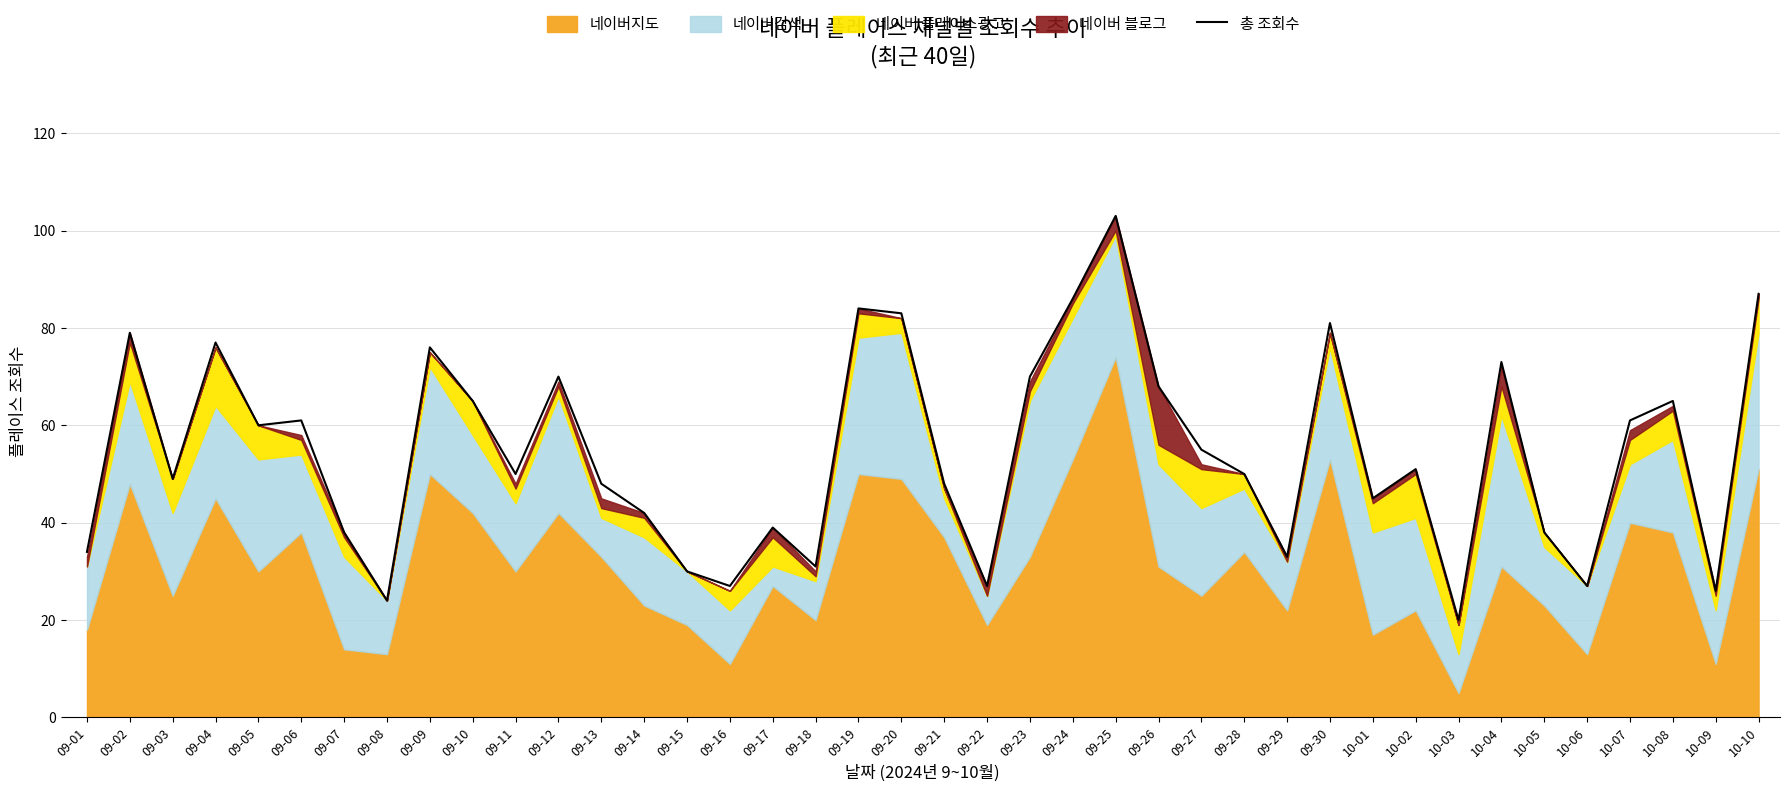

True or false: there are more than 0 points higher than both neighbors.

True